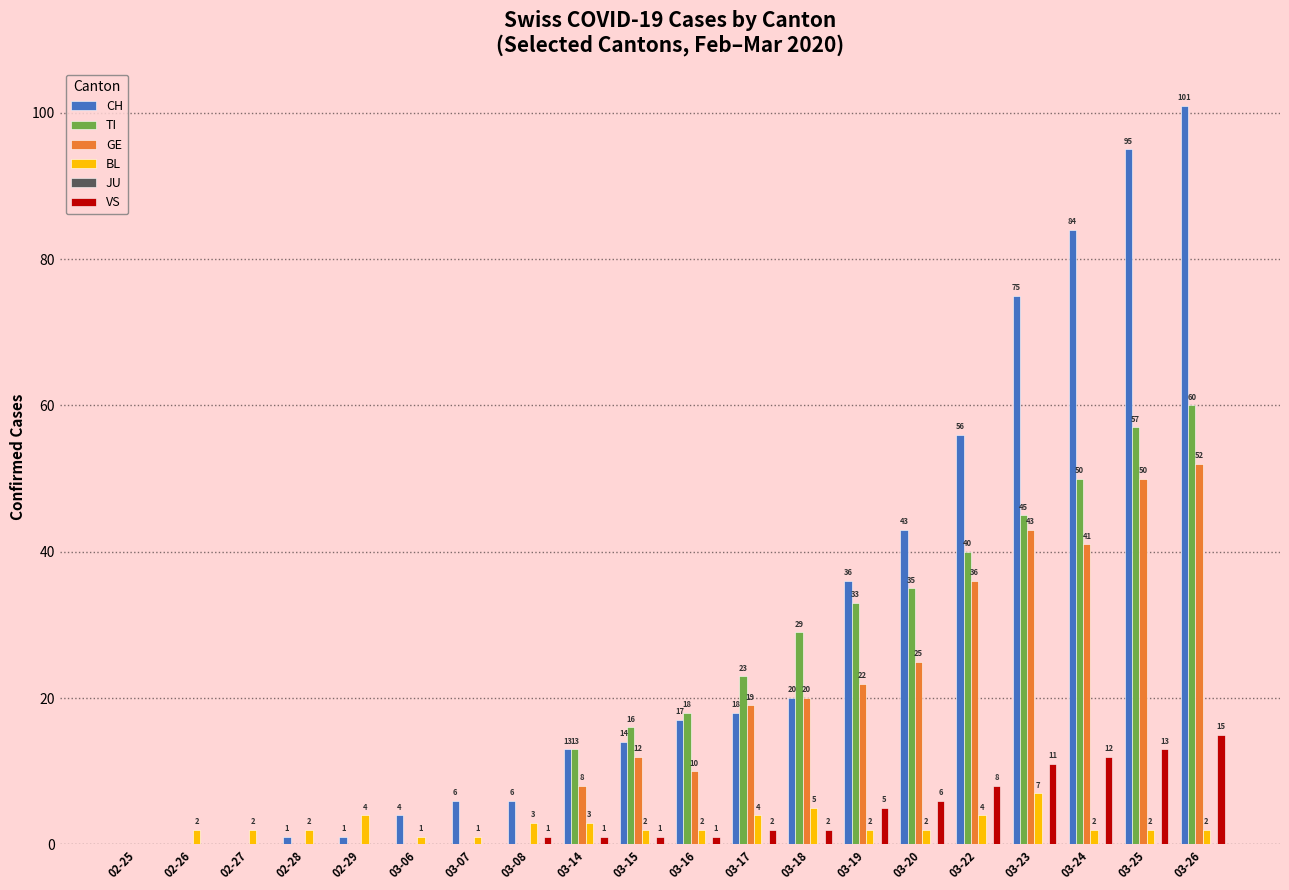

Count the number of data series in this chart.

5